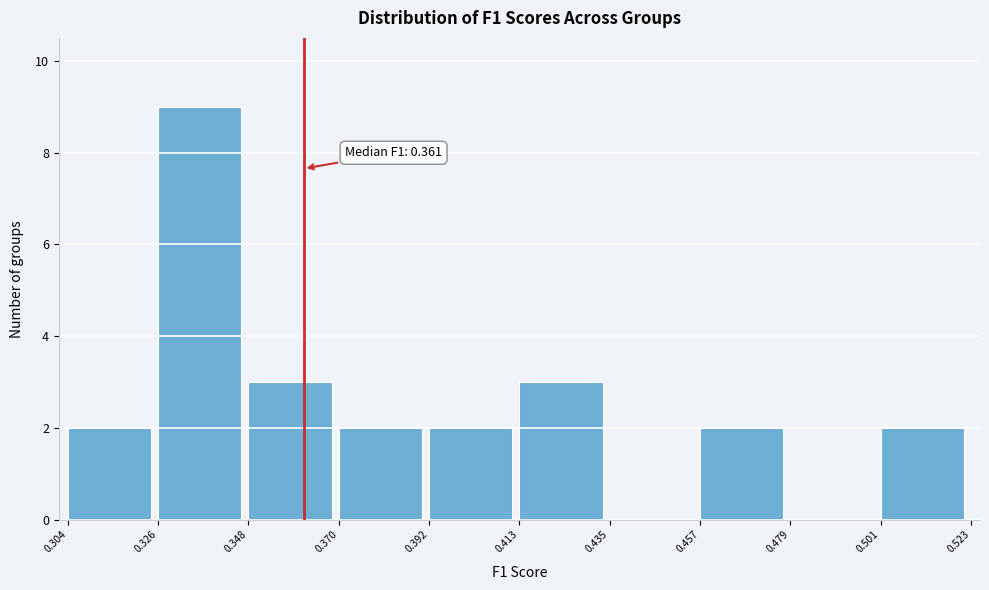

Over which range of the x-axis is the bar tallest?

0.326 to 0.348